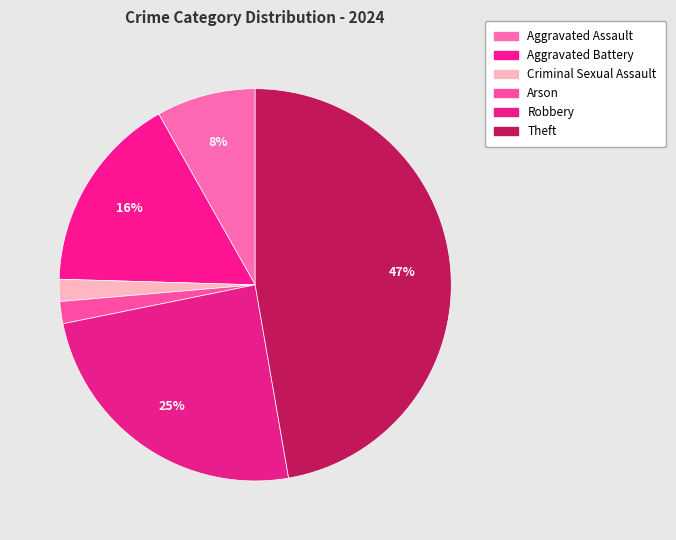

How many segments does this pie chart have?

6